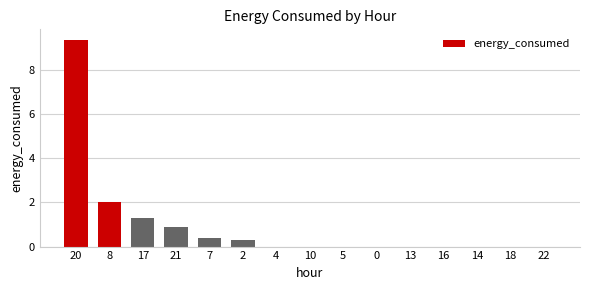

What is the ratio of the value at 20 to the value at 8?

4.7